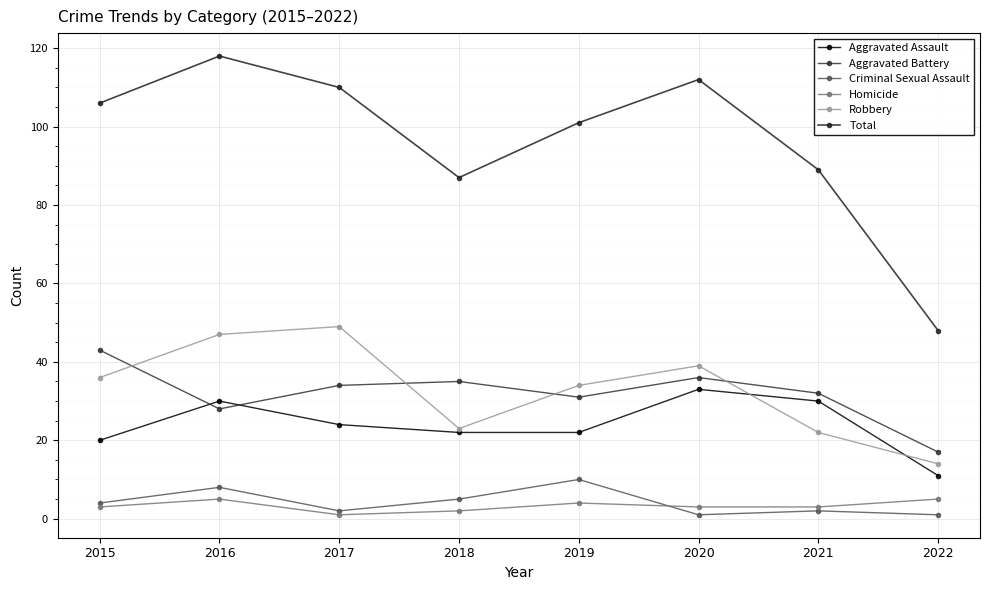

What is the total value across all series at 2017?

220